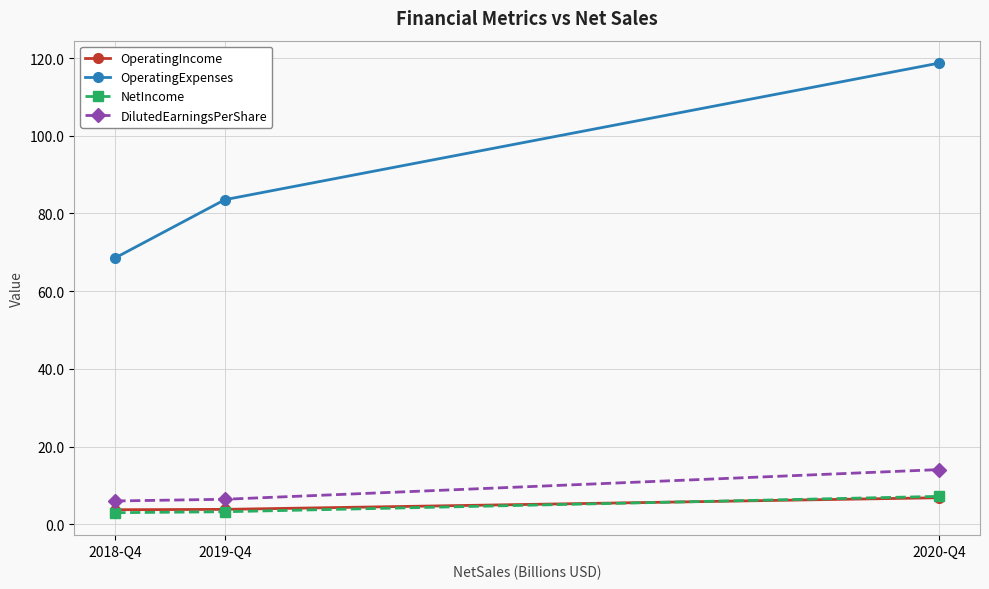

What is the label of the 1st point from the left?

2018-Q4